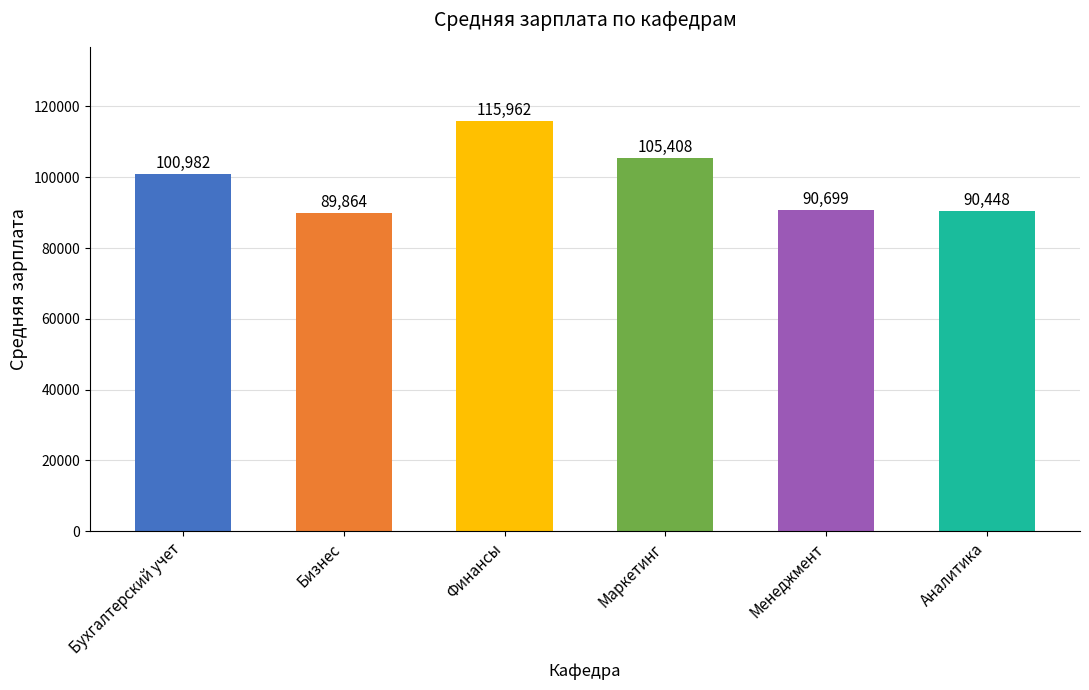

Reading right to left, extract all data points from this chart.

90448	90699	105408	115962	89864	100982